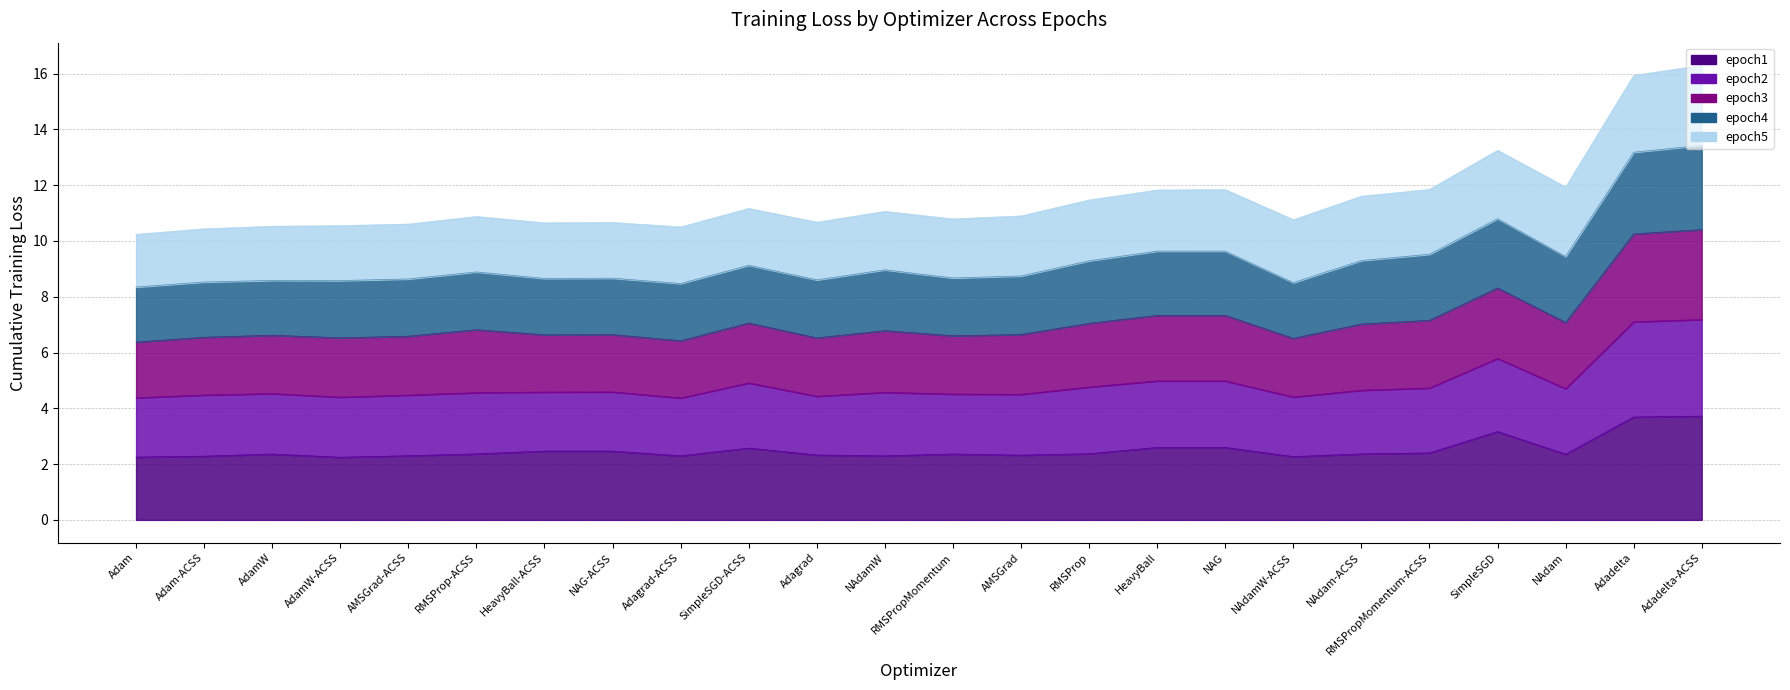

Which has a higher value, RMSProp or NAG?

NAG